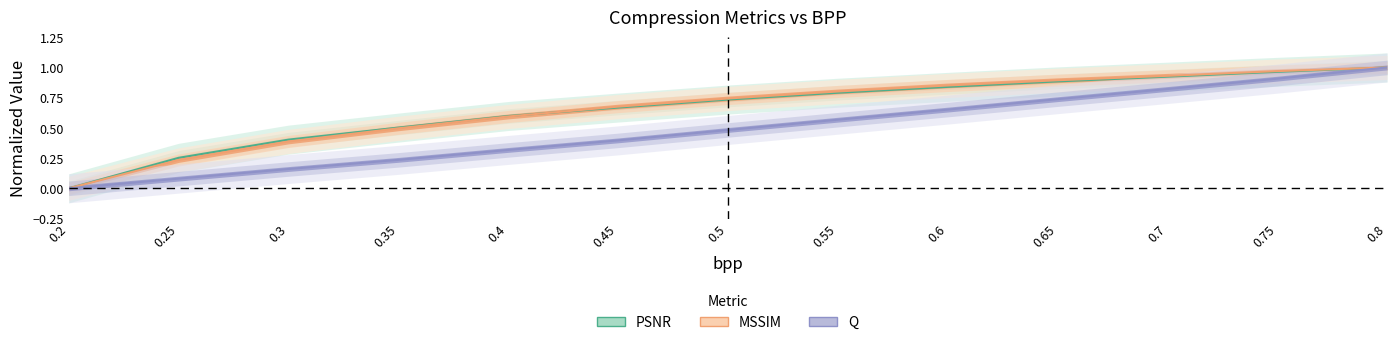

How many lines are shown in the chart?

3